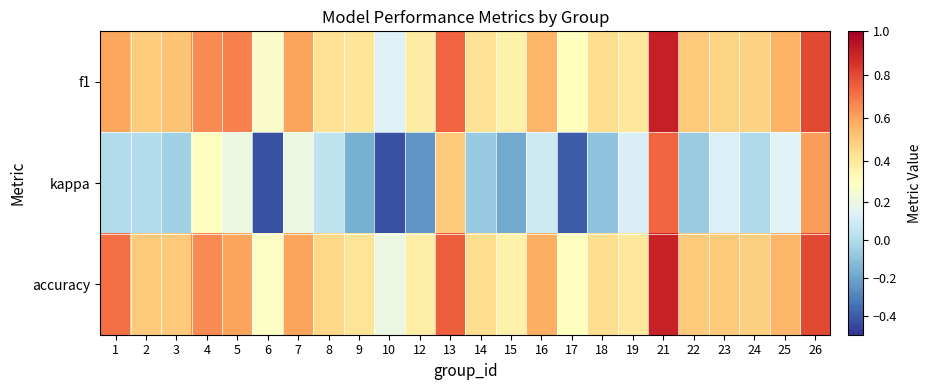

Which series has the largest total across all categories?

accuracy